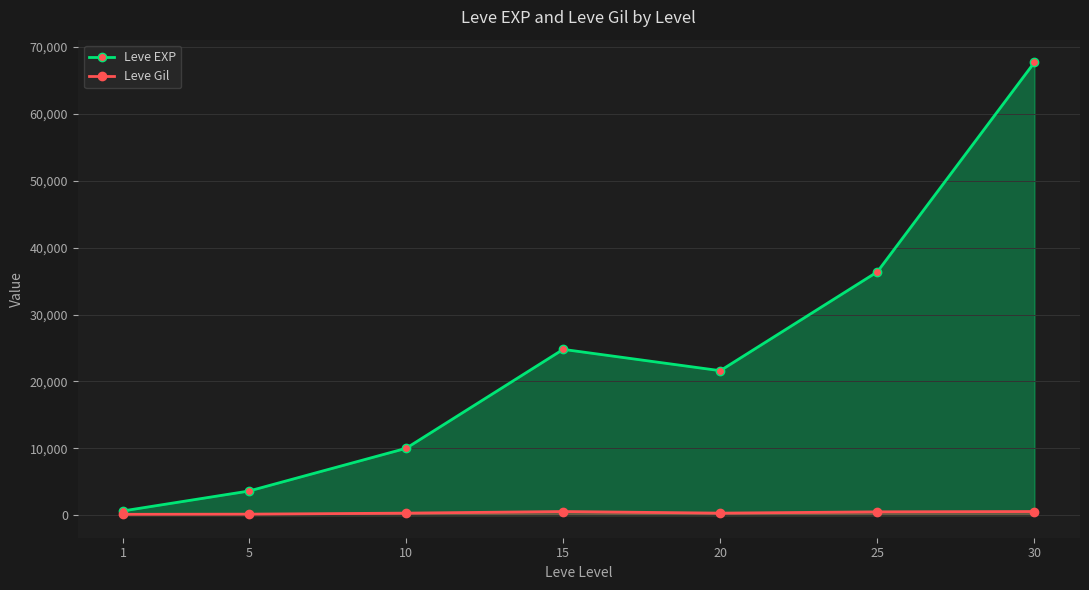

How many data points in Leve EXP are less than 21600?

3